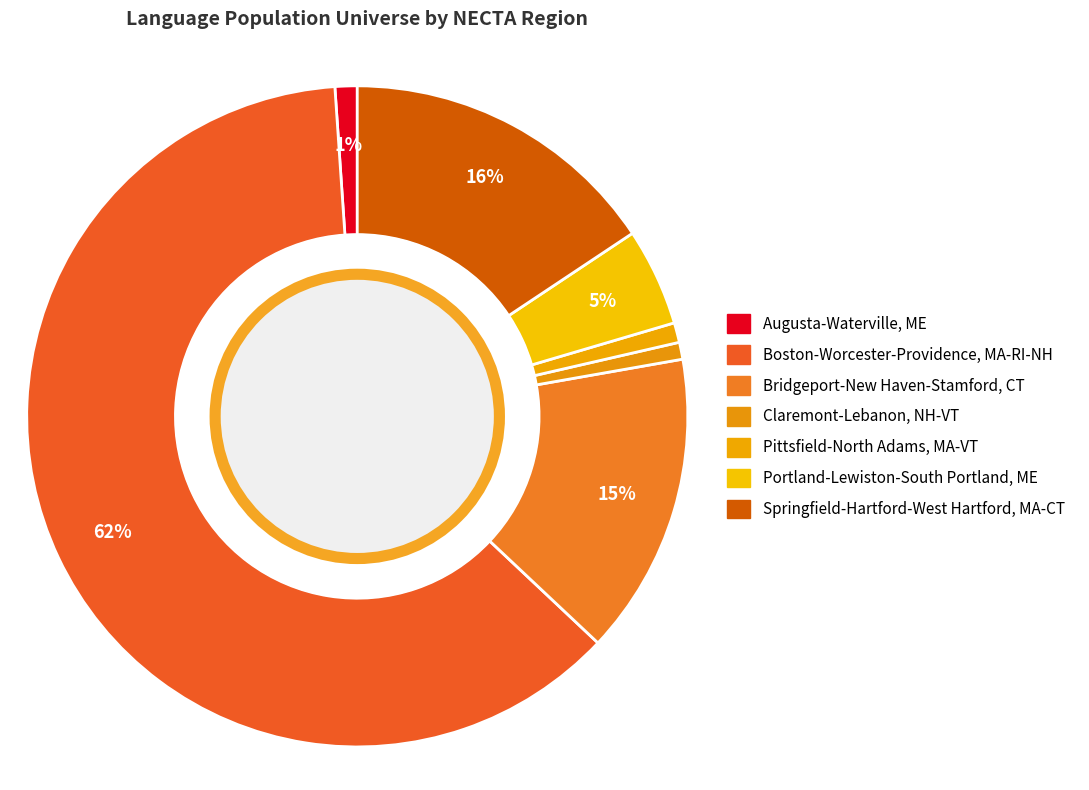

How many slices are in this pie chart?

7